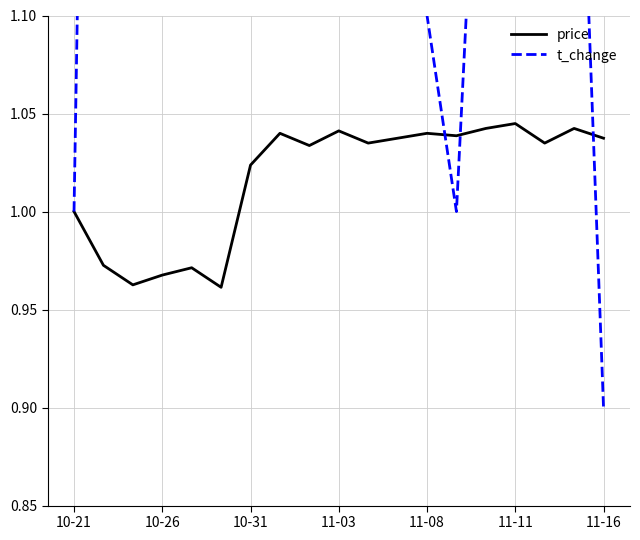

Is it true that price equals 0.5 at 11-08?

False